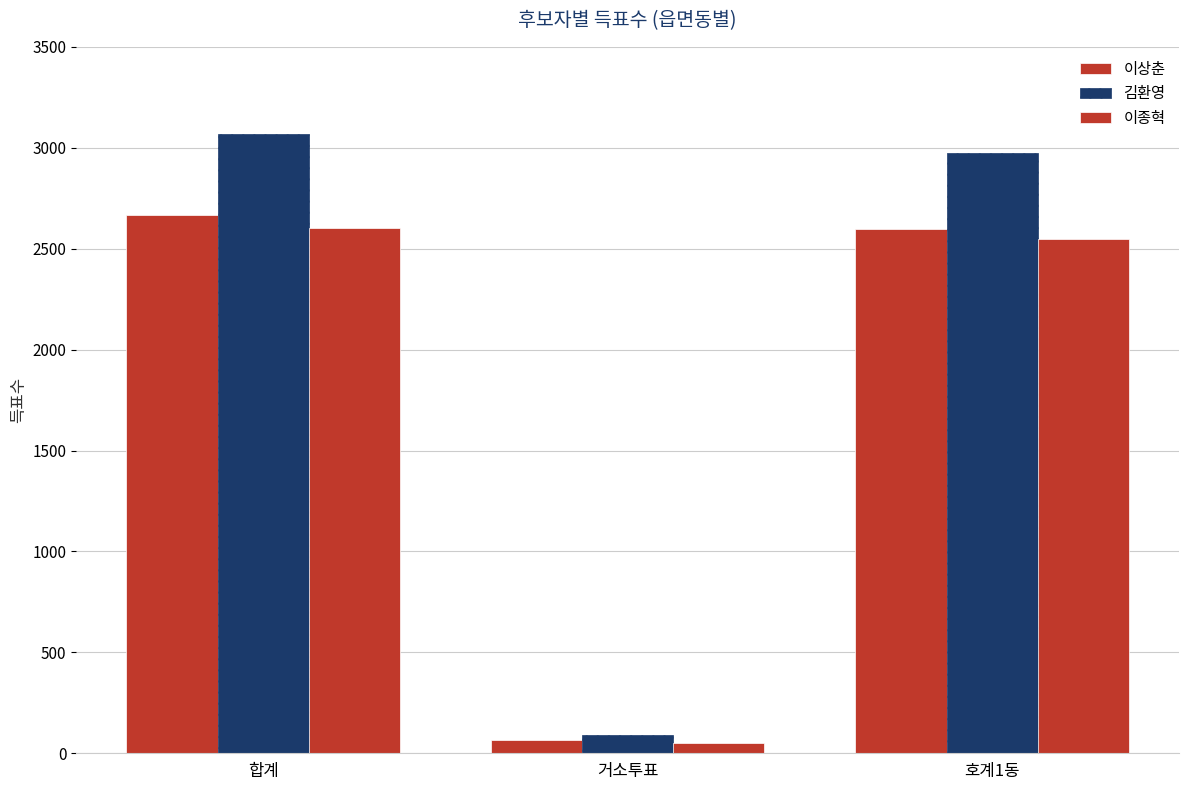

Count the number of categories in the chart.

3